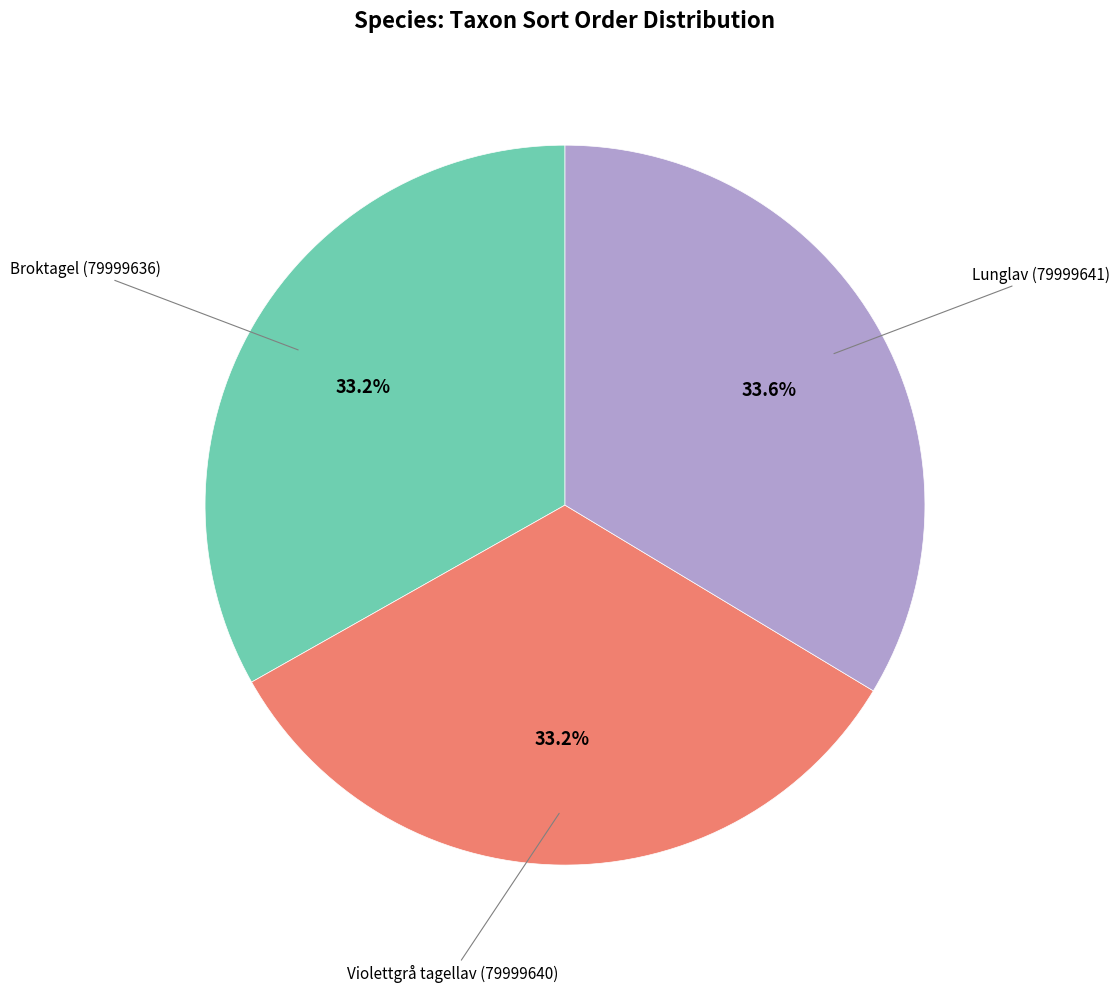

Does any single category account for the majority?

No